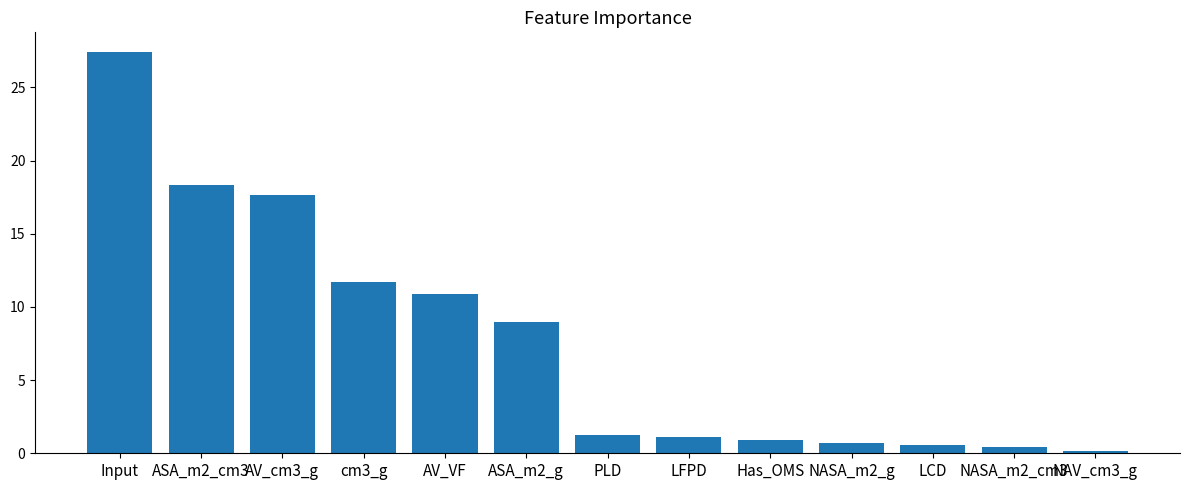

Which has a higher value, Input or AV_cm3_g?

Input